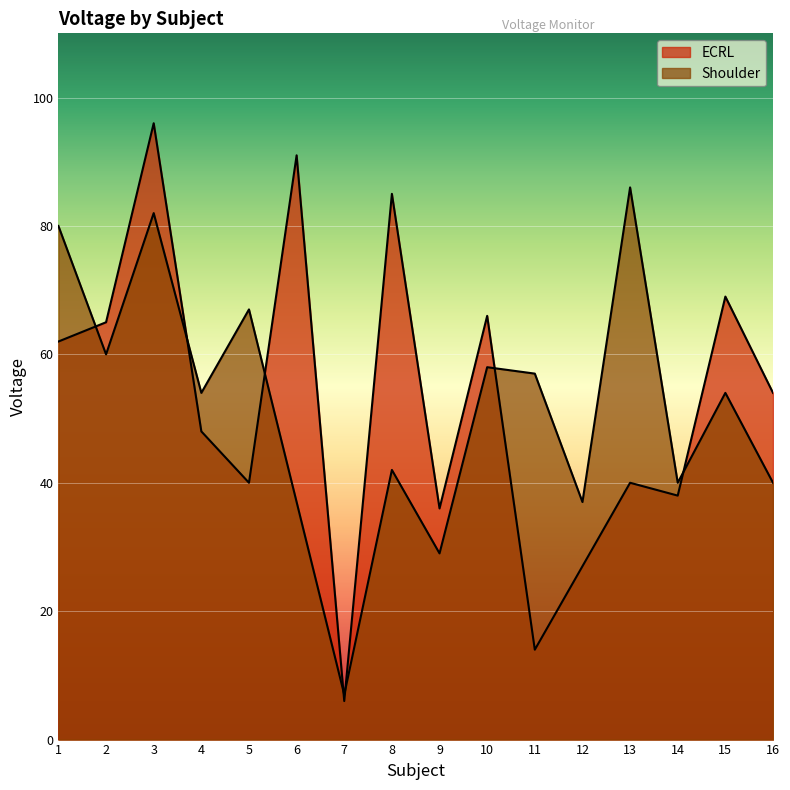

At which label is ECRL closest to 51?

4